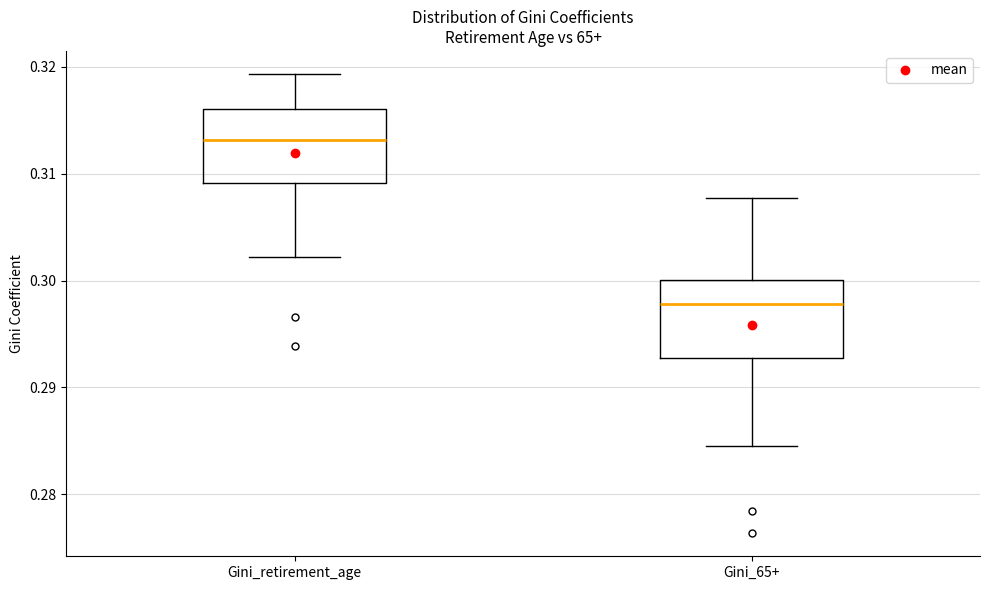

Reading left to right, transcribe this box plot: for each box, give where its median line is, the range the box spans, and where its two whiskers end, as read against the y-axis. The values are not printed on the chart, so give them approximately, as read against the axis.

Gini_retirement_age: median 0.313, box 0.309 to 0.316, whiskers 0.302 to 0.319
Gini_65+: median 0.298, box 0.293 to 0.300, whiskers 0.284 to 0.308